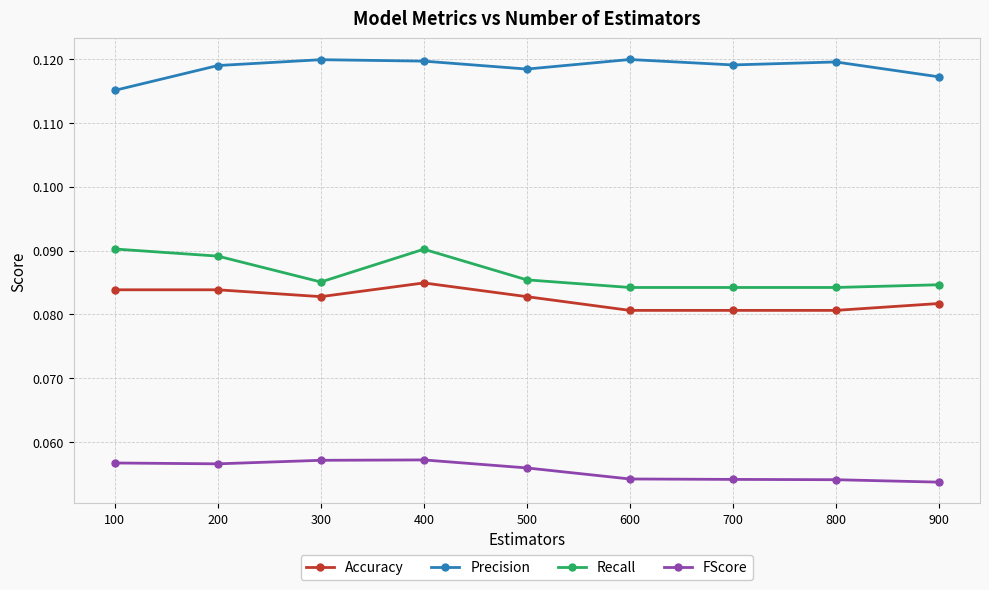

True or false: Accuracy and Precision cross at least once.

False